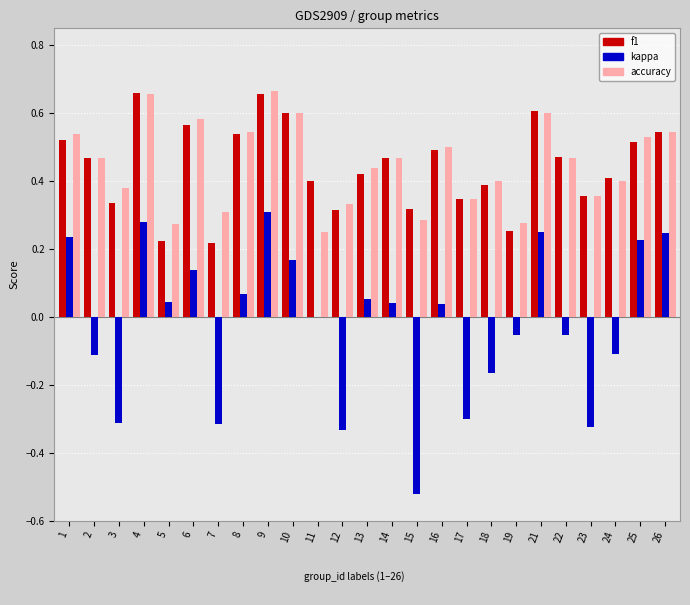

What are all the series names shown in the legend?

f1, kappa, accuracy